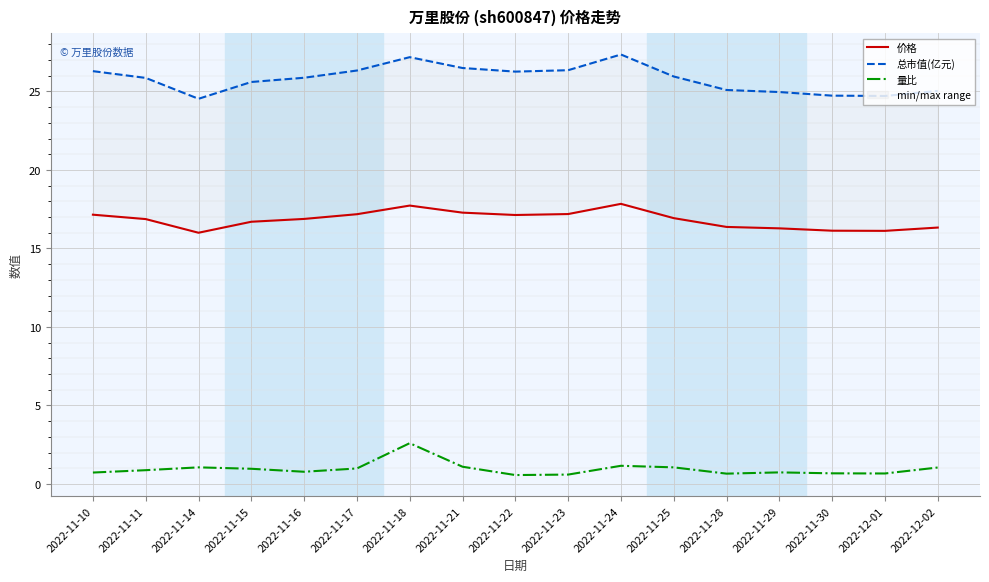

What is the value of the 价格 point at the 10th from the left?

17.2